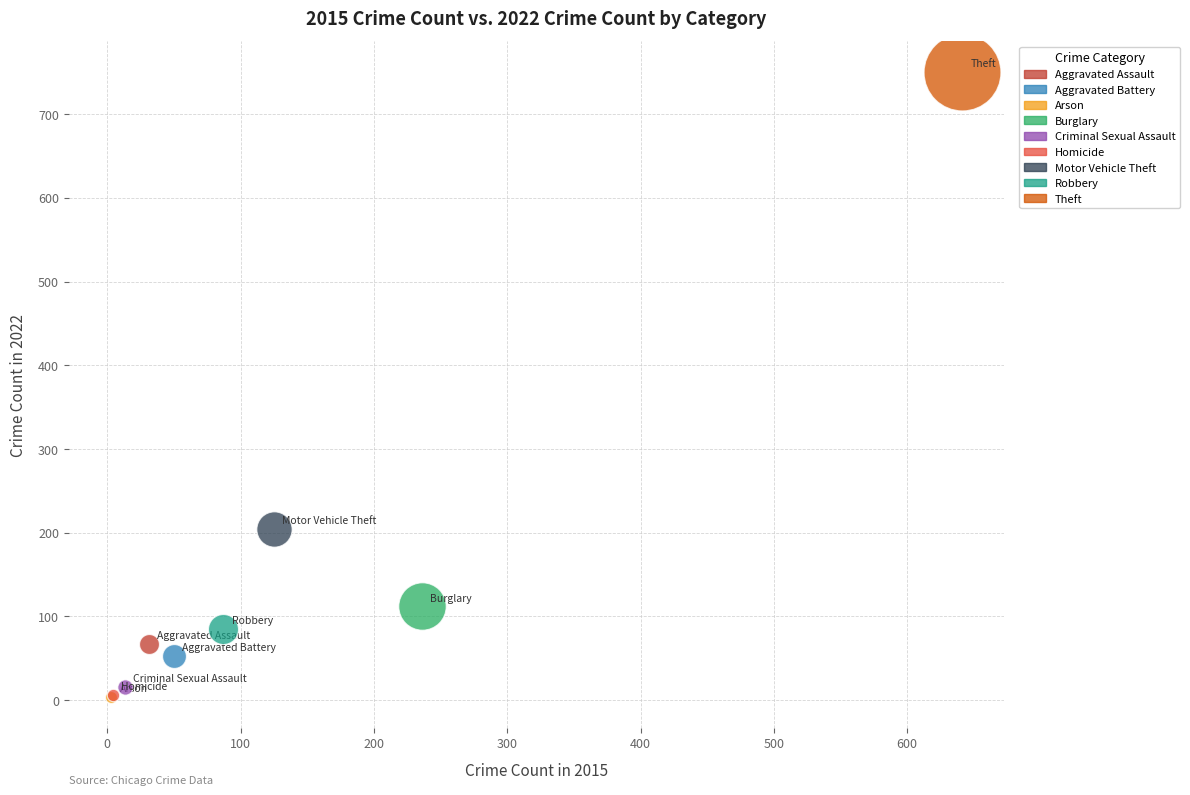

What are all the series names shown in the legend?

Aggravated Assault, Aggravated Battery, Arson, Burglary, Criminal Sexual Assault, Homicide, Motor Vehicle Theft, Robbery, Theft